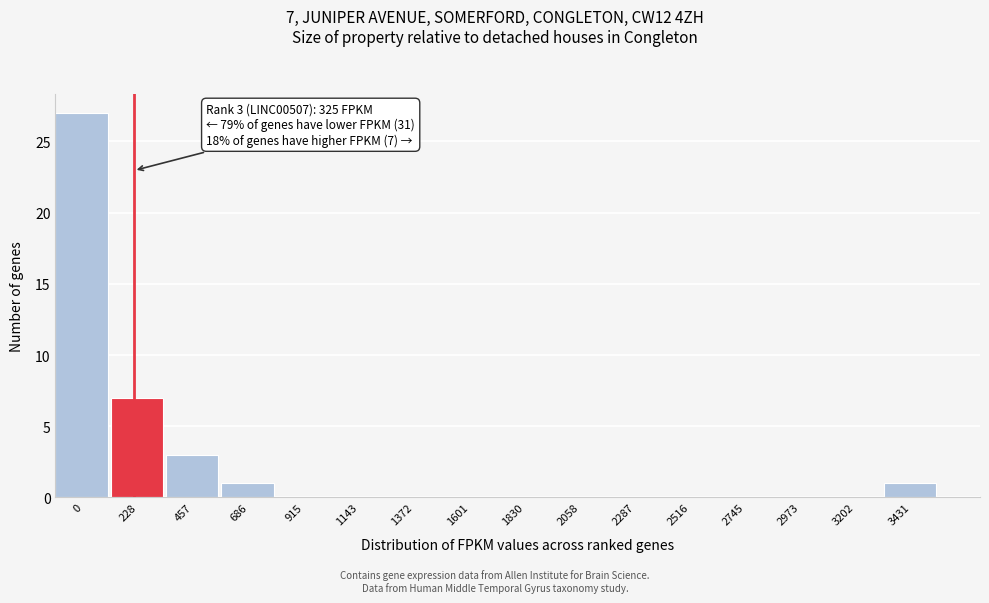

Reading left to right, extract all data points from this chart.

0=27	228=7	457=3	686=1	915=0	1143=0	1372=0	1601=0	1830=0	2058=0	2287=0	2516=0	2745=0	2973=0	3202=0	3431=1